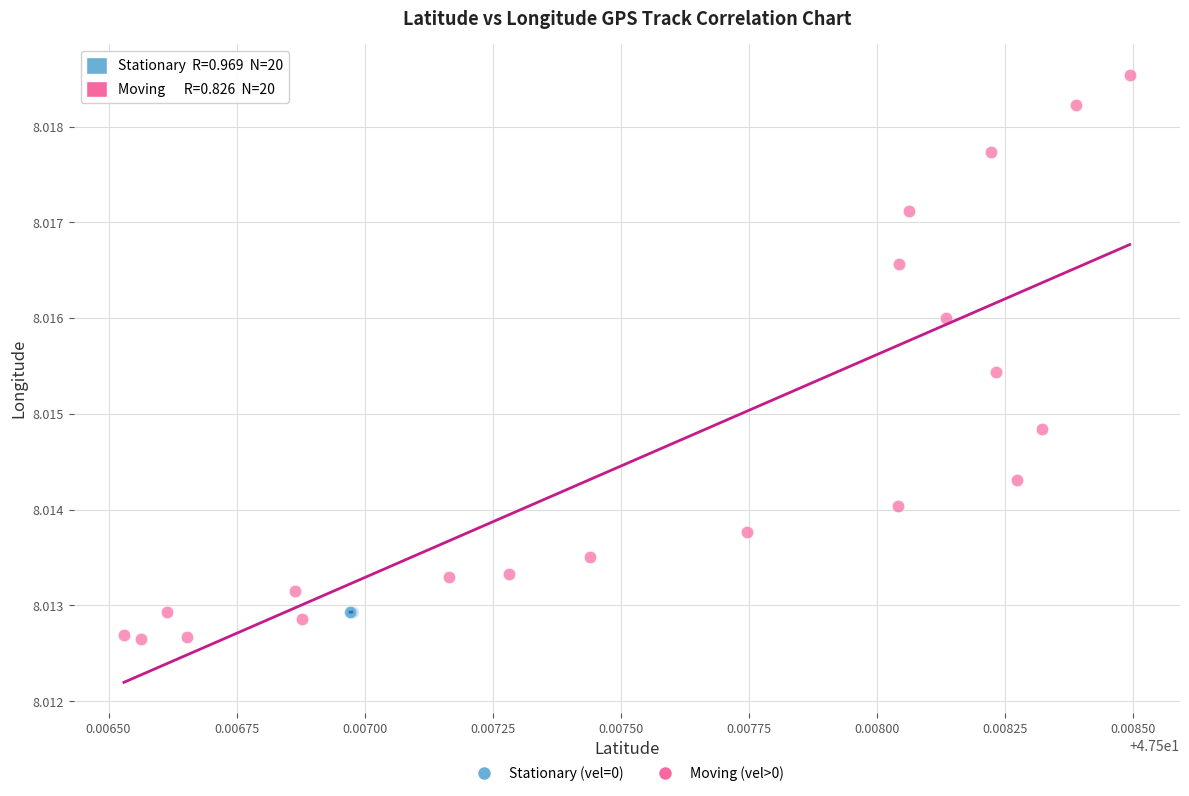

Which series contains the highest Y value?

Moving (vel>0)